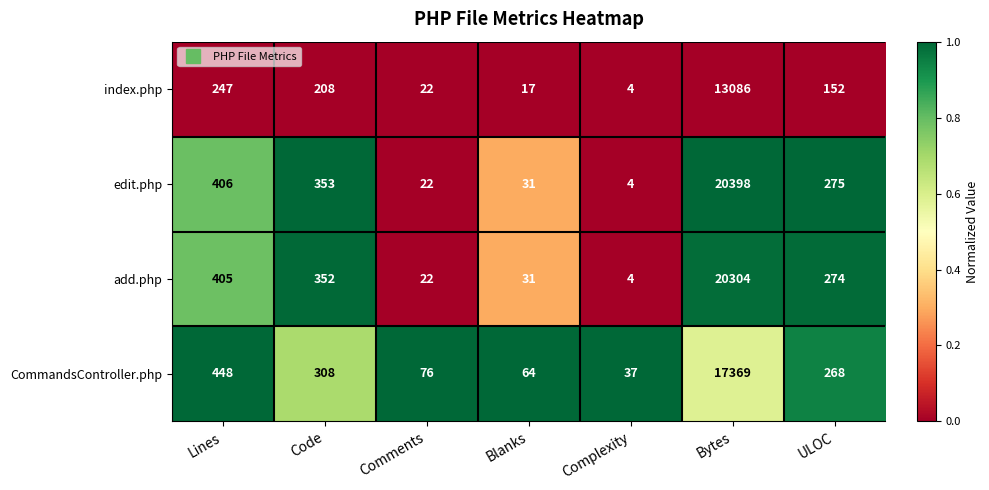

How many distinct data groups are displayed?

4